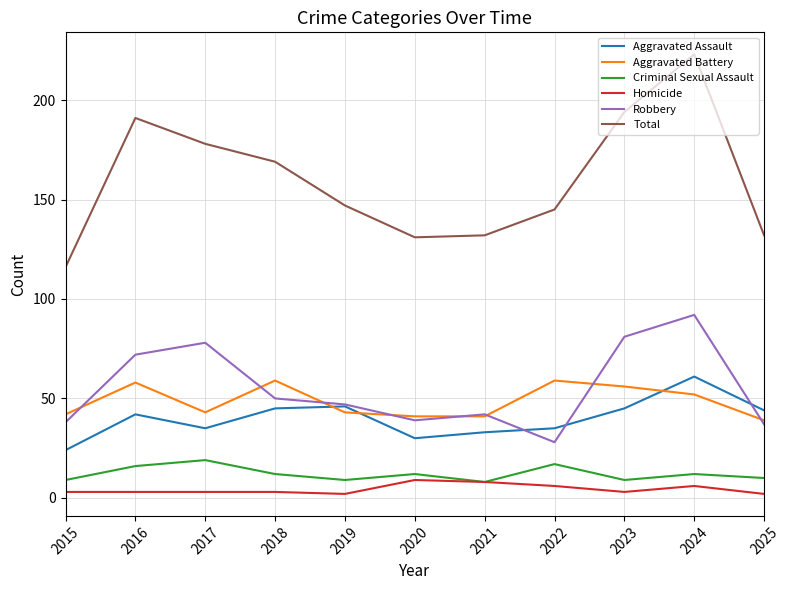

At how many categories does at least one series exceed 111?

11